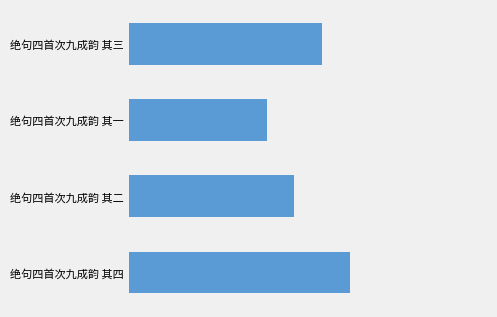

Rank the categories by value from highest to lowest.

绝句四首次九成韵 其四, 绝句四首次九成韵 其三, 绝句四首次九成韵 其二, 绝句四首次九成韵 其一